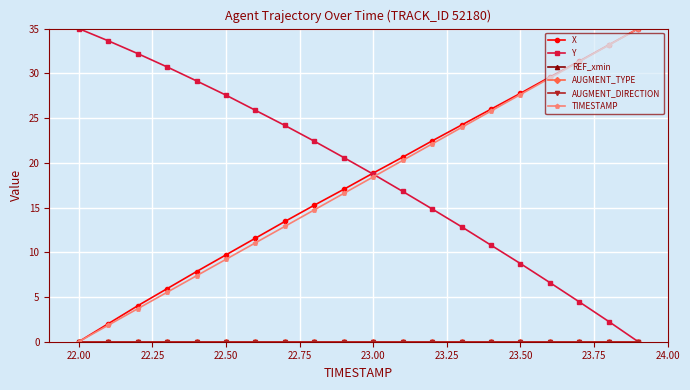

Is this an area chart (filled region under the line)?

No